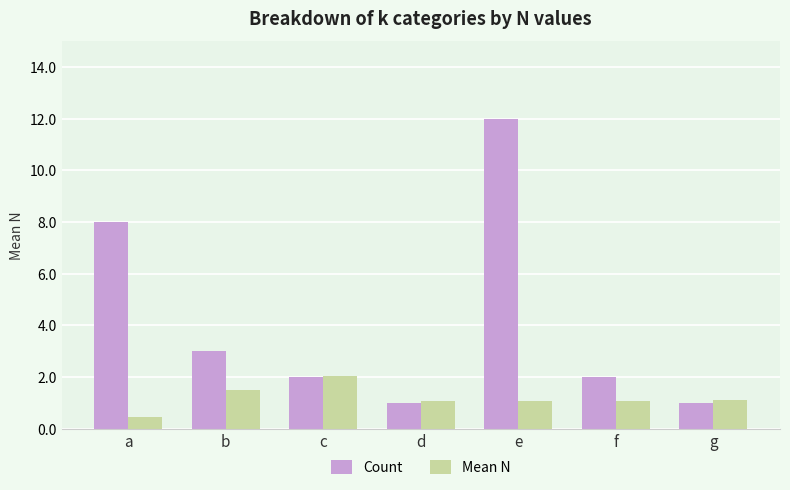

The value of Mean N at f is 0.5. True or false?

False